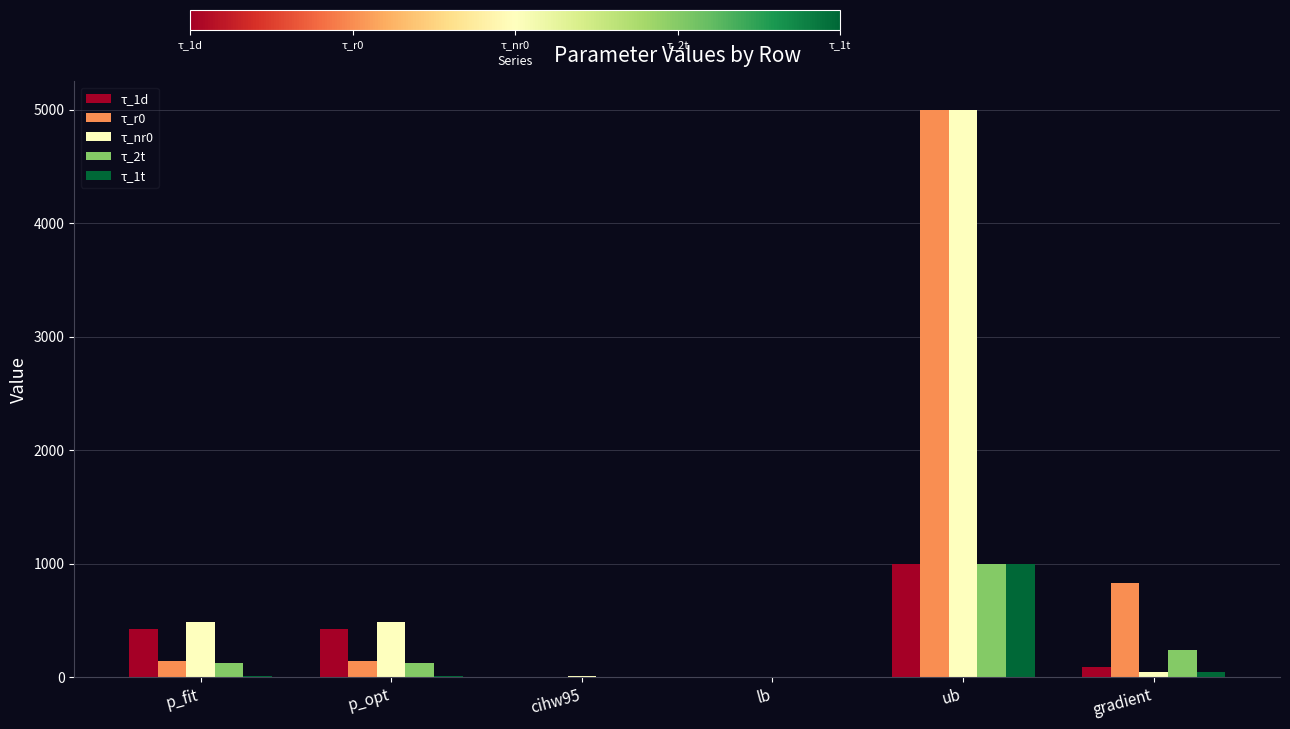

Is the value of τ_1t at lb greater than the value of τ_r0 at p_fit?

No